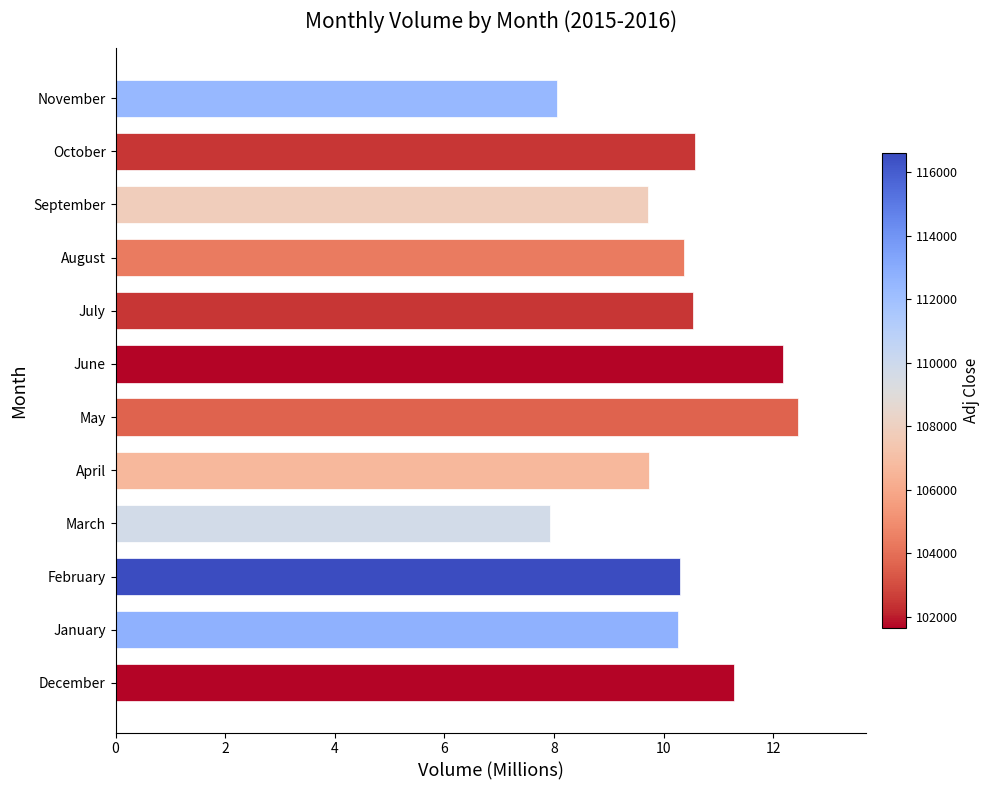

How many series are shown in this chart?

1